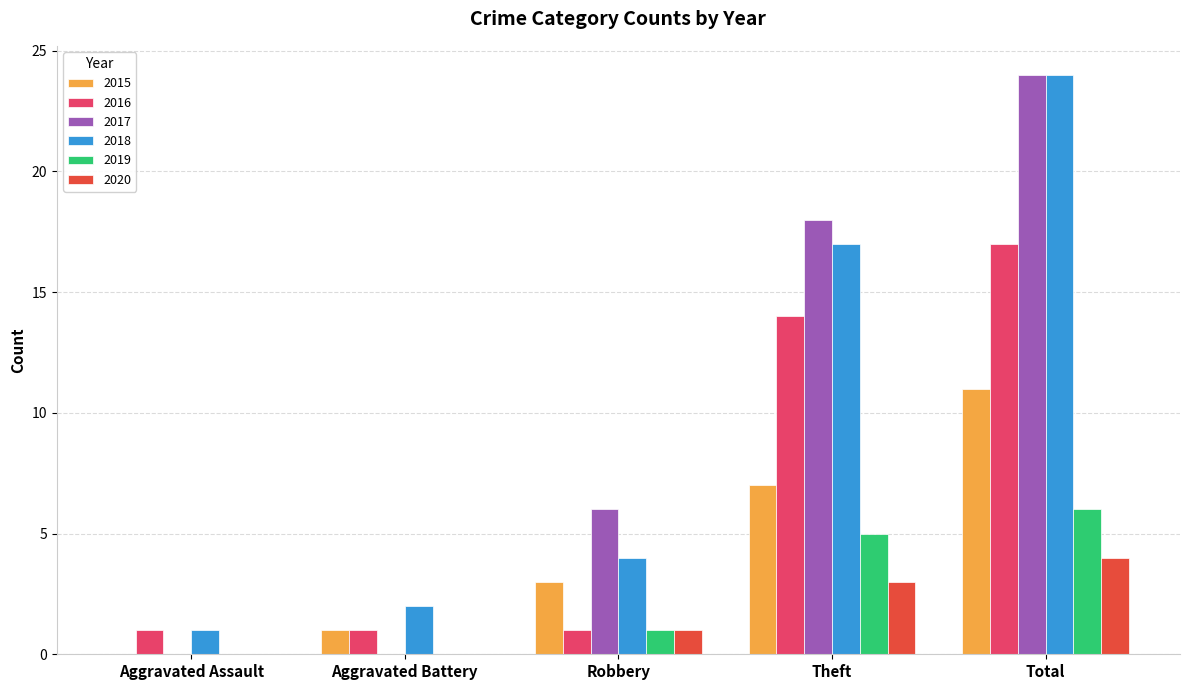

Where is 2016 nearest to the value 9?

Theft